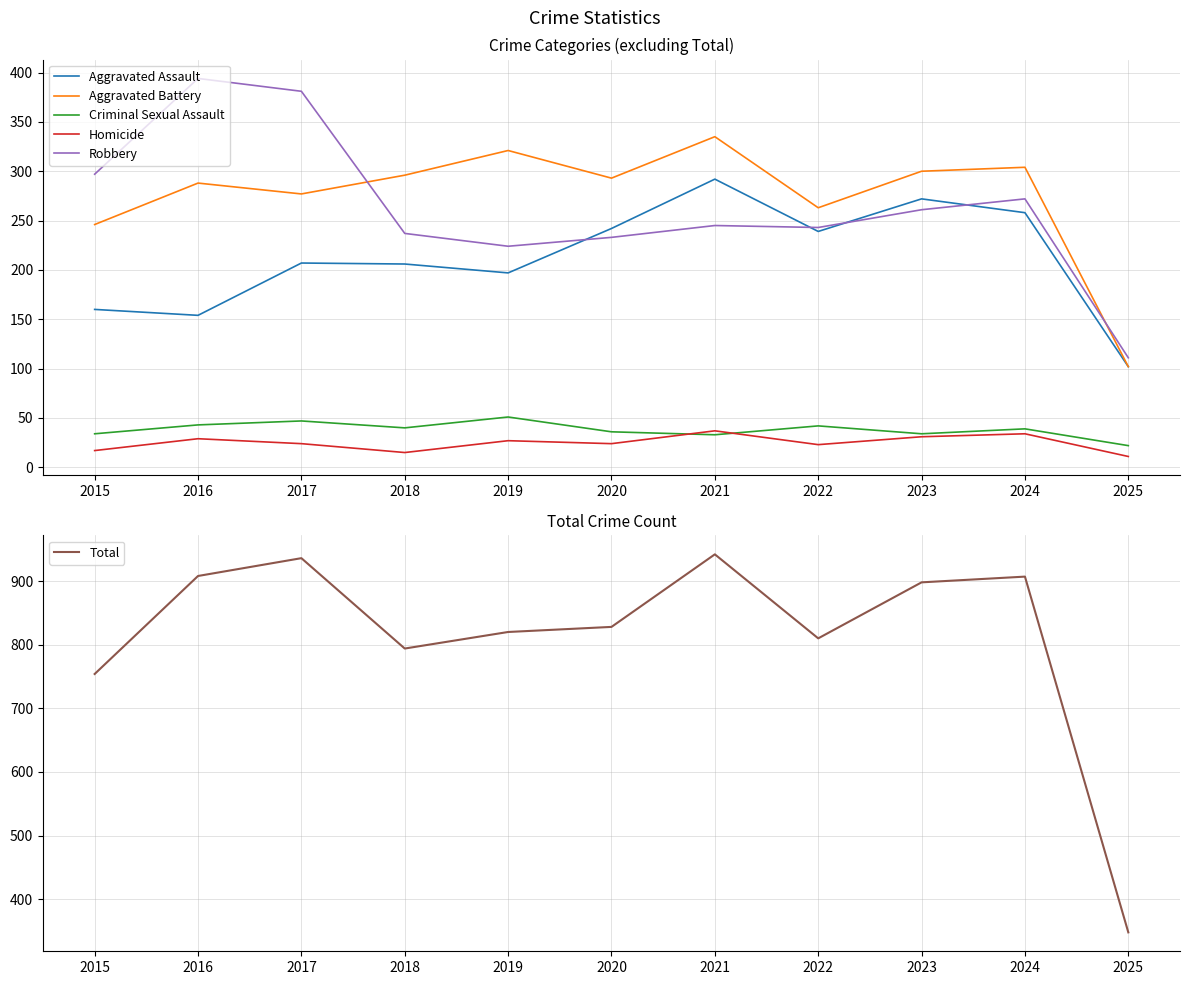

What value does the Robbery series have at 2024?

272